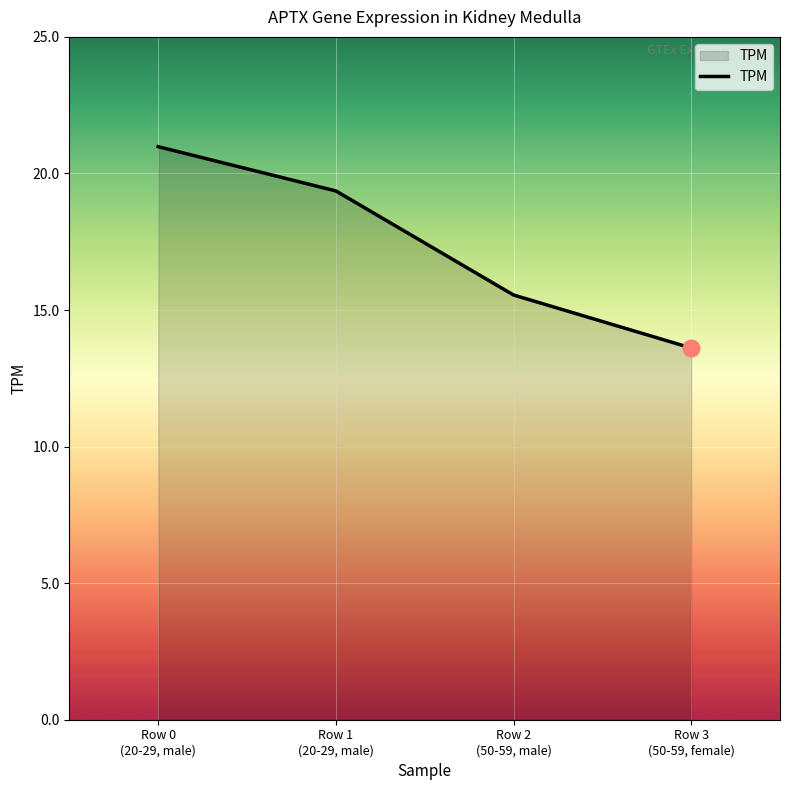

Where is the data nearest to the value 17?

Row 2
(50-59, male)